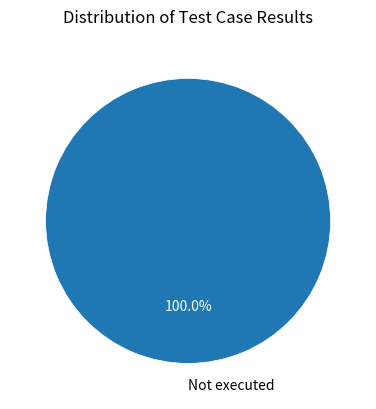

Is it true that Not executed is 100% of the pie?

True